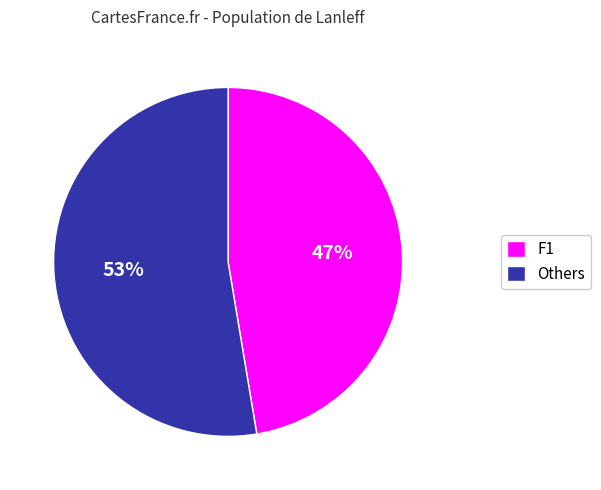

Combined, do F1 and Others account for over 50%?

Yes